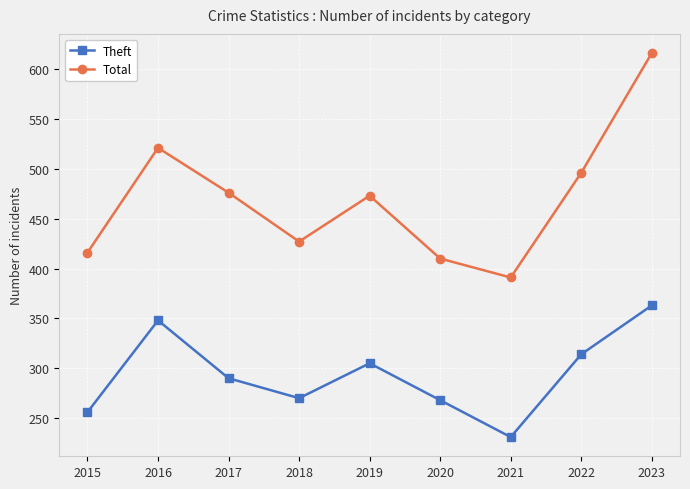

True or false: Total and Theft cross at least once.

False